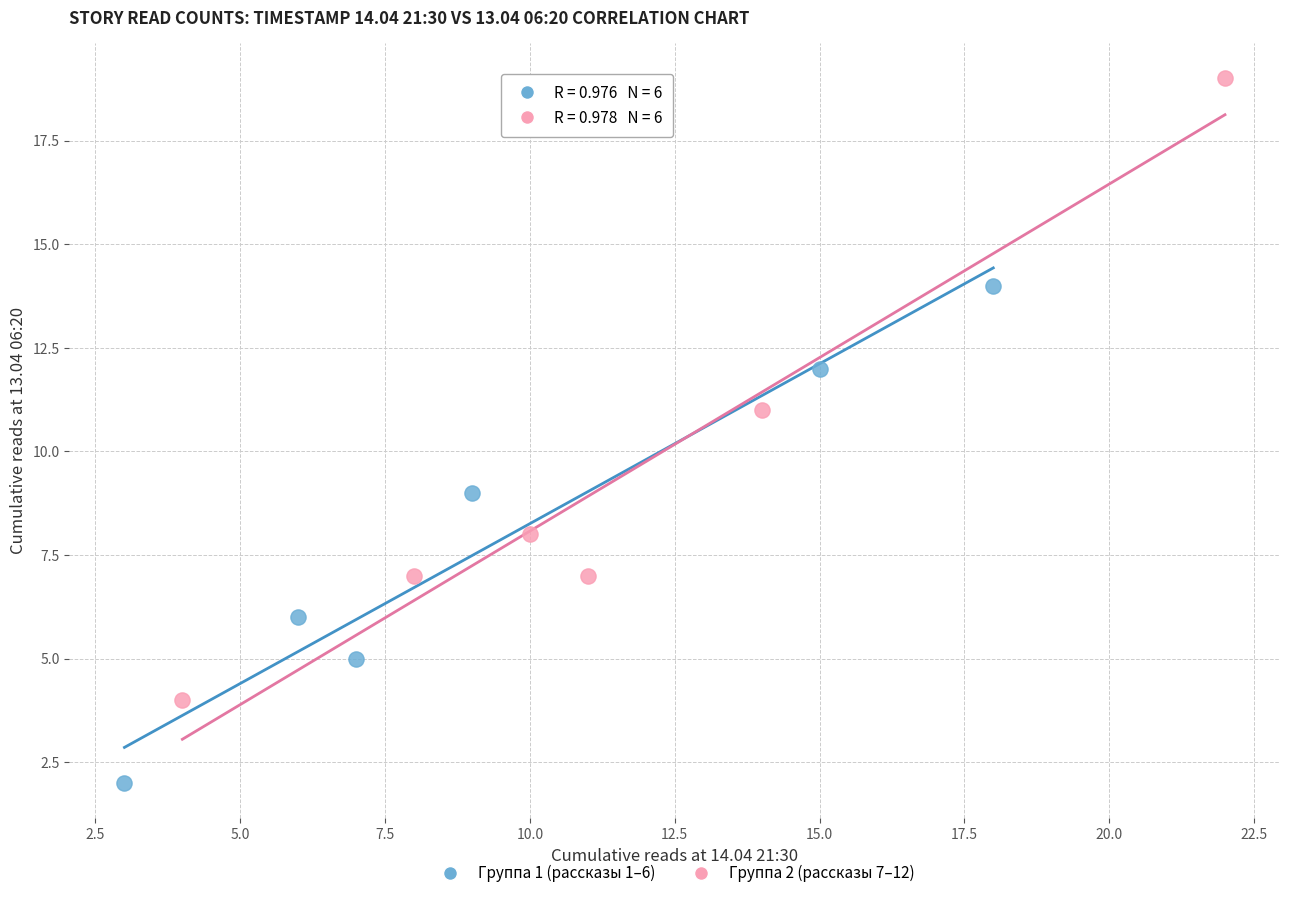

Which series reaches the minimum Y coordinate?

Группа 1 (рассказы 1–6)